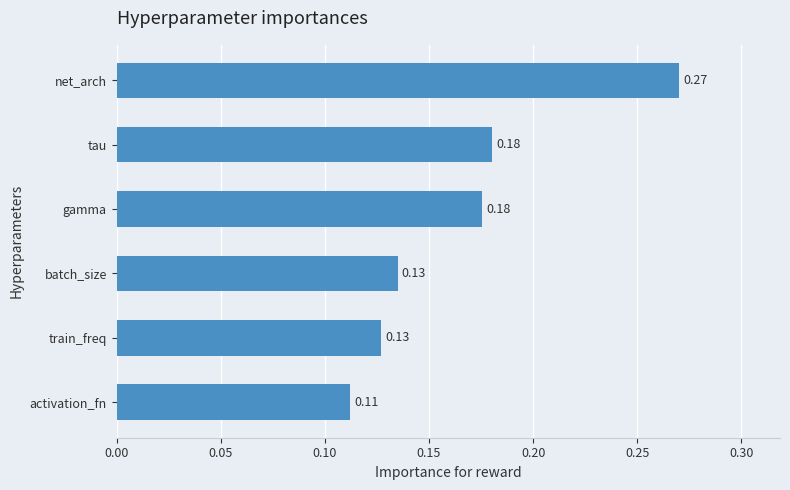

What is the sum of all values?

1.0